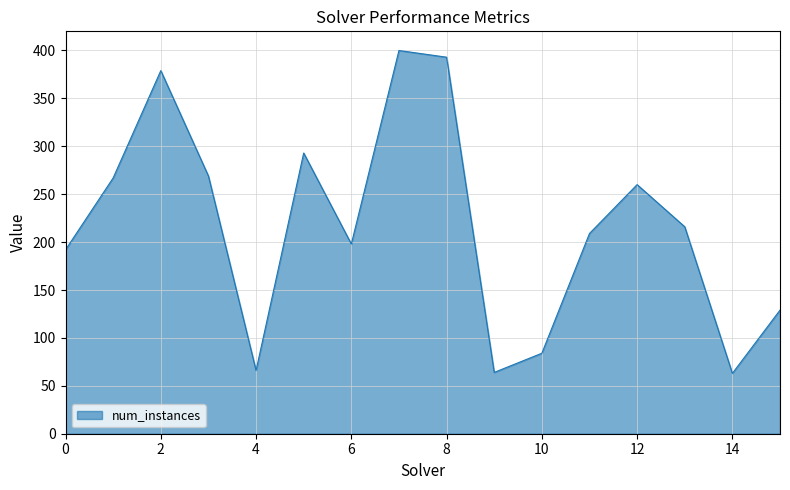

What is the minimum value shown in the chart?

63